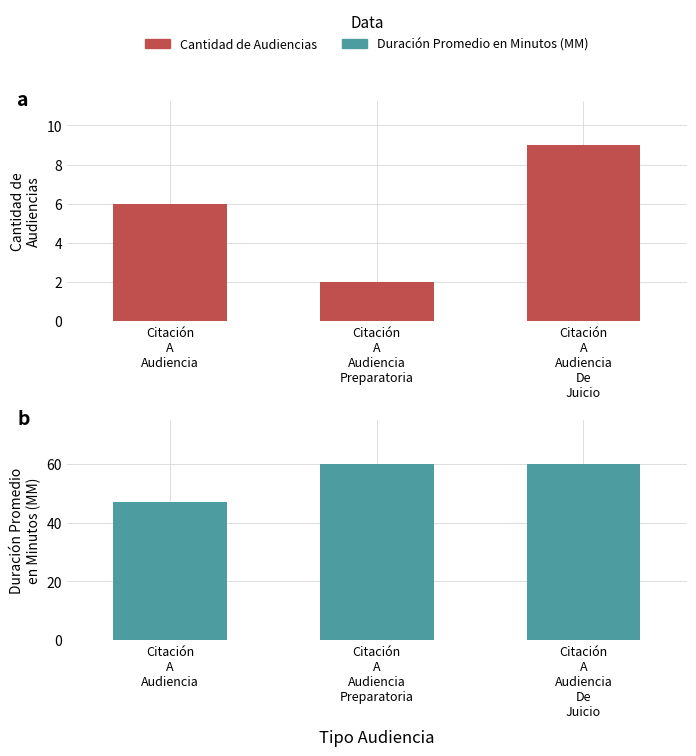

Count the number of data series in this chart.

2